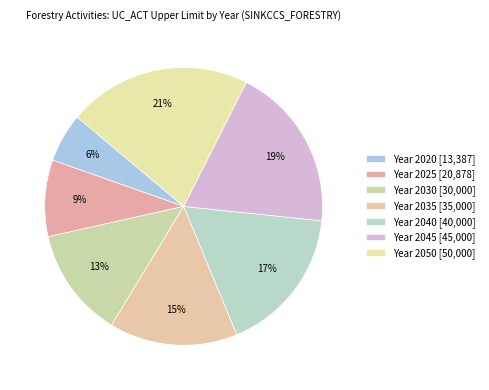

How many slices are in this pie chart?

7